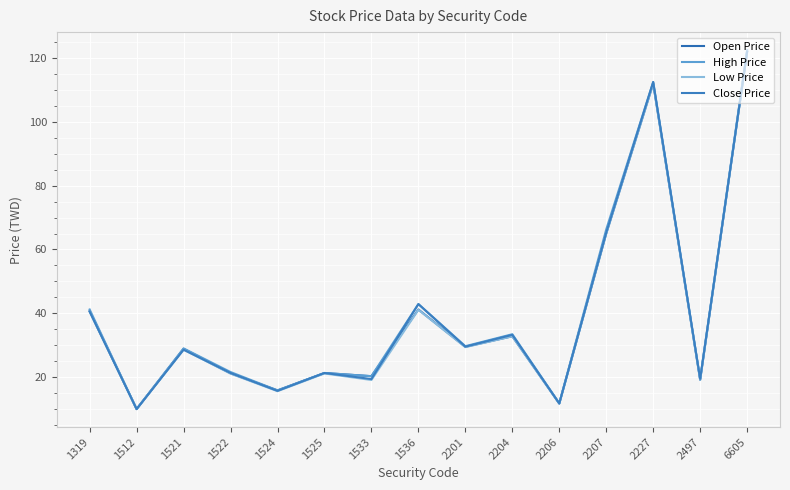

True or false: Low Price and Close Price intersect in this chart.

False